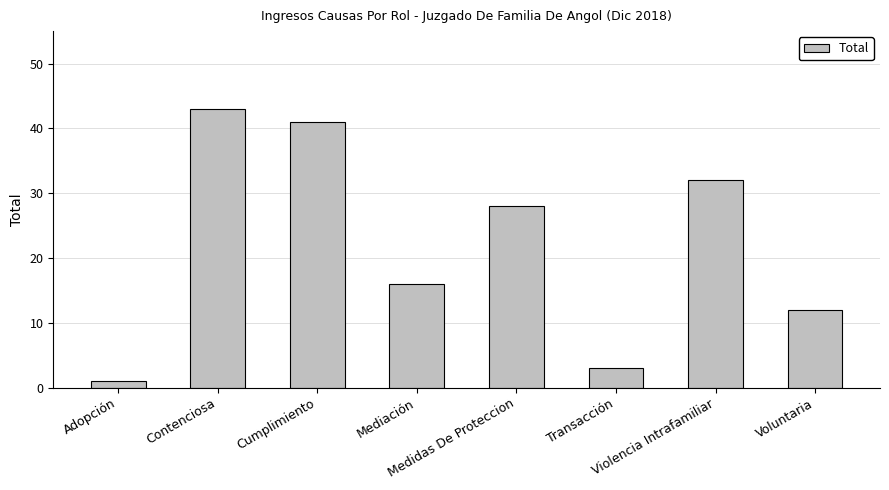

True or false: the data shows 19 at Contenciosa.

False